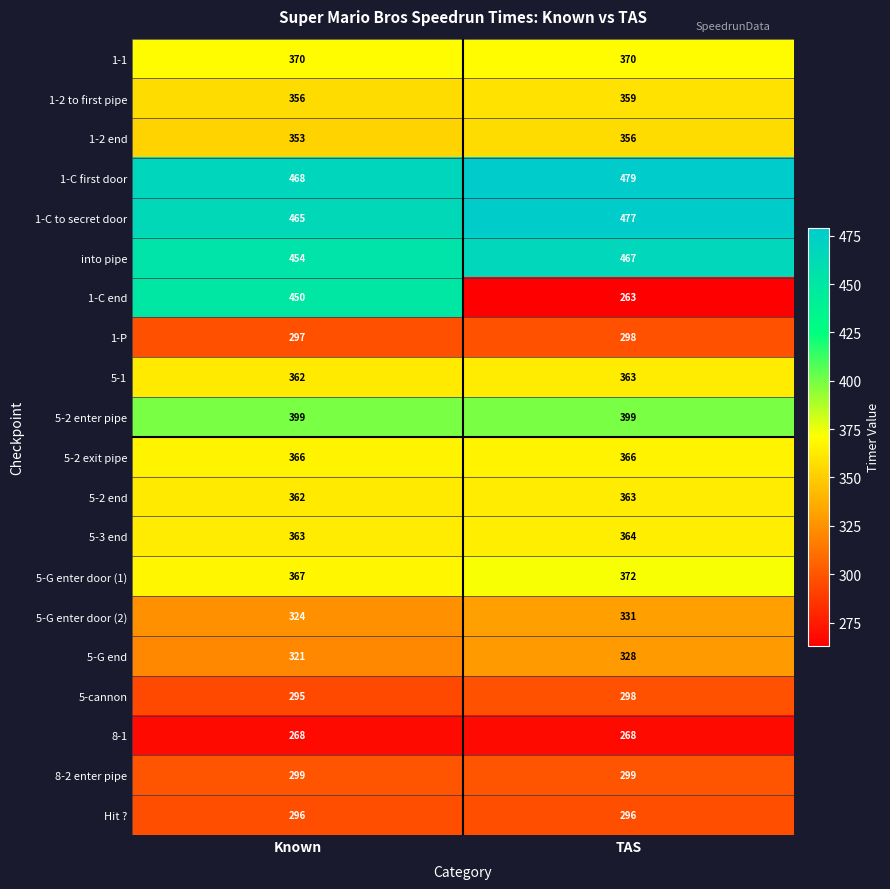

Which series has the largest total across all categories?

1-C first door